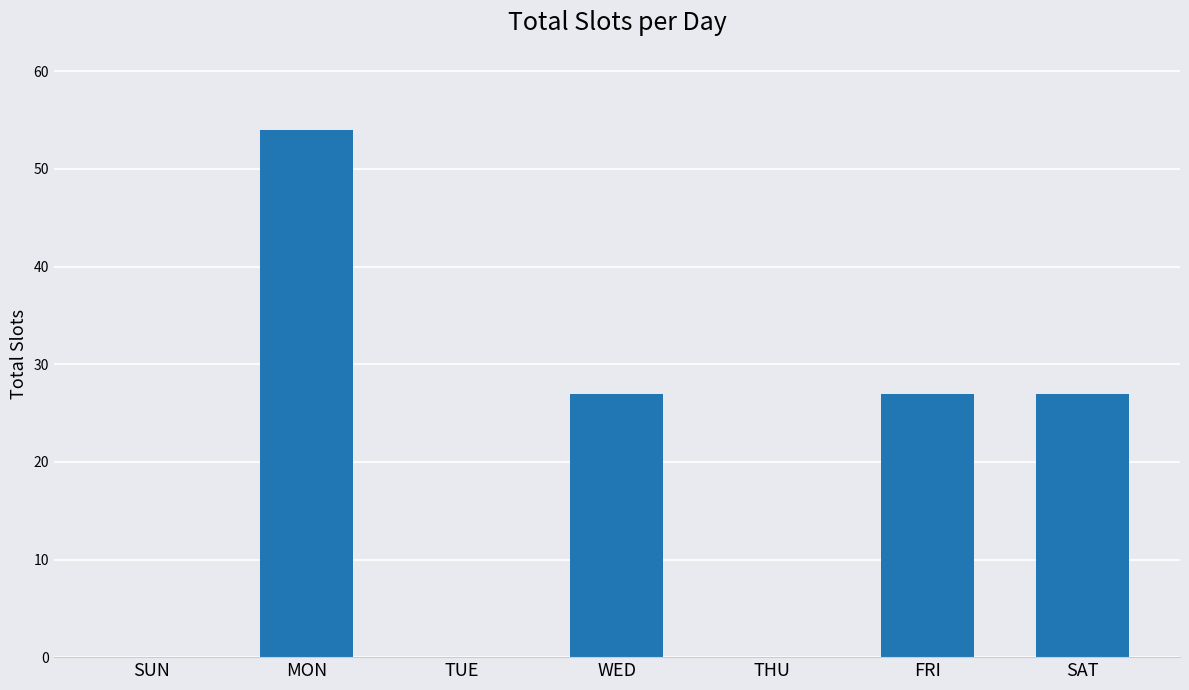

What is the sum of the values at FRI and TUE?

27